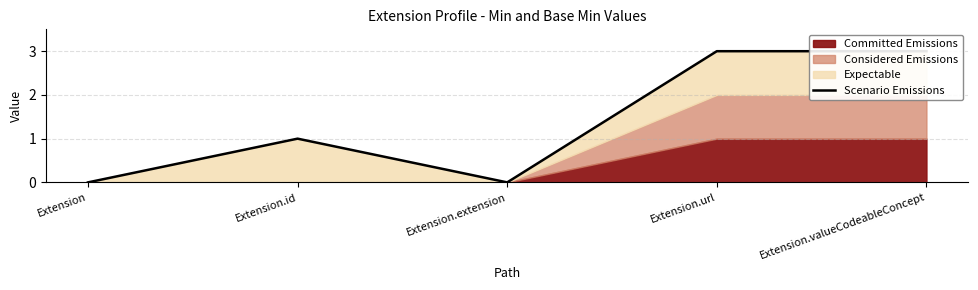

What is the label of the 3rd point from the right?

Extension.extension